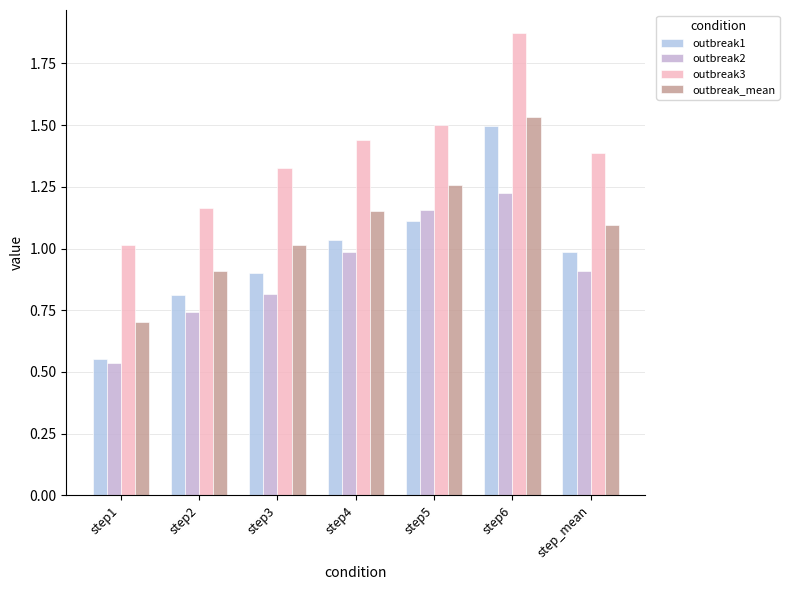

The outbreak_mean series shows 0.9 at step2. True or false?

True